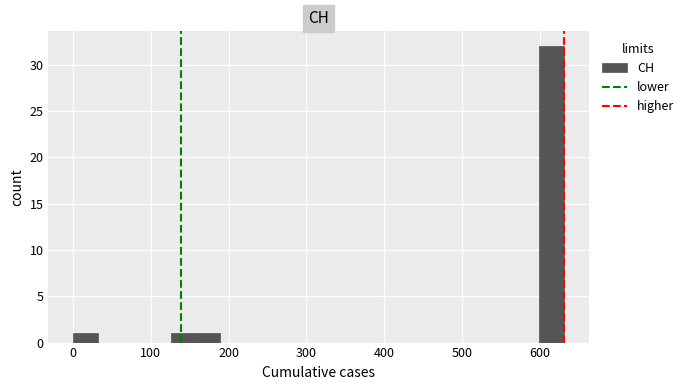

Around what value on the x-axis is the tallest bar? Give the approximate position of its centre, as read against the axis.

620